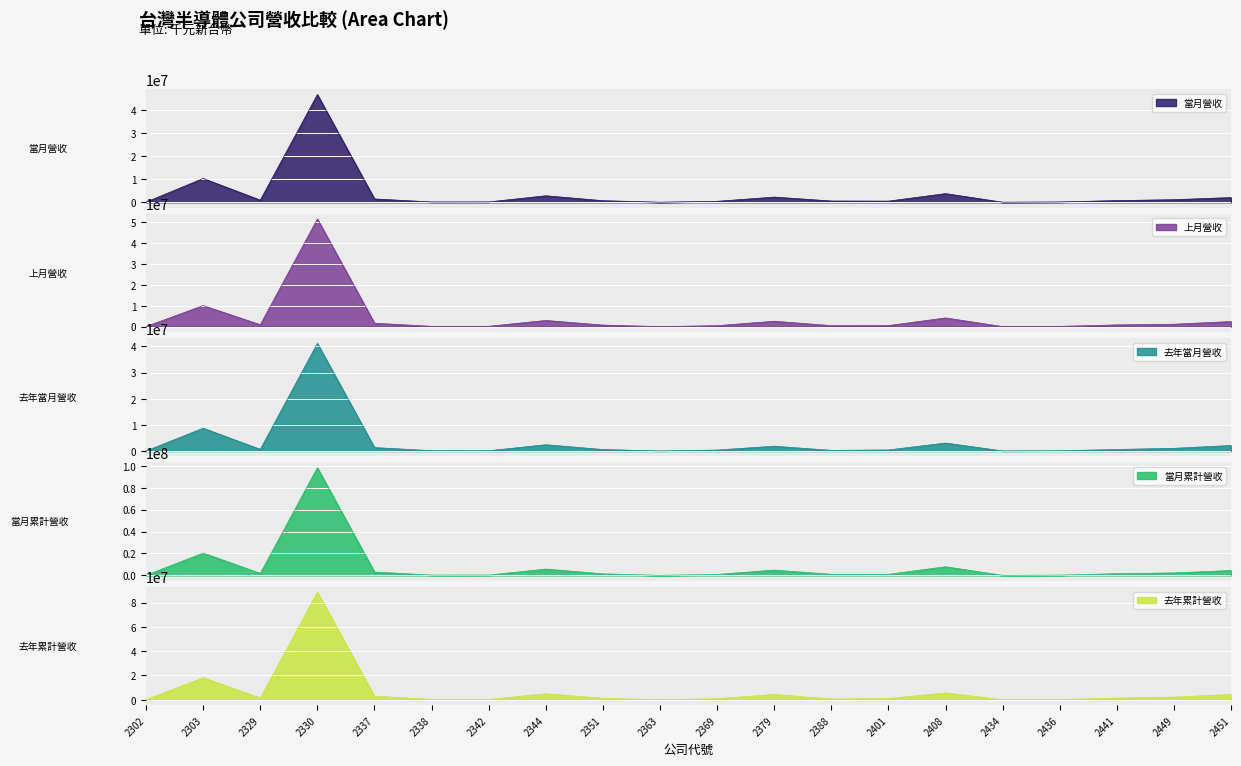

What is the total value across all series at 2363?

181153